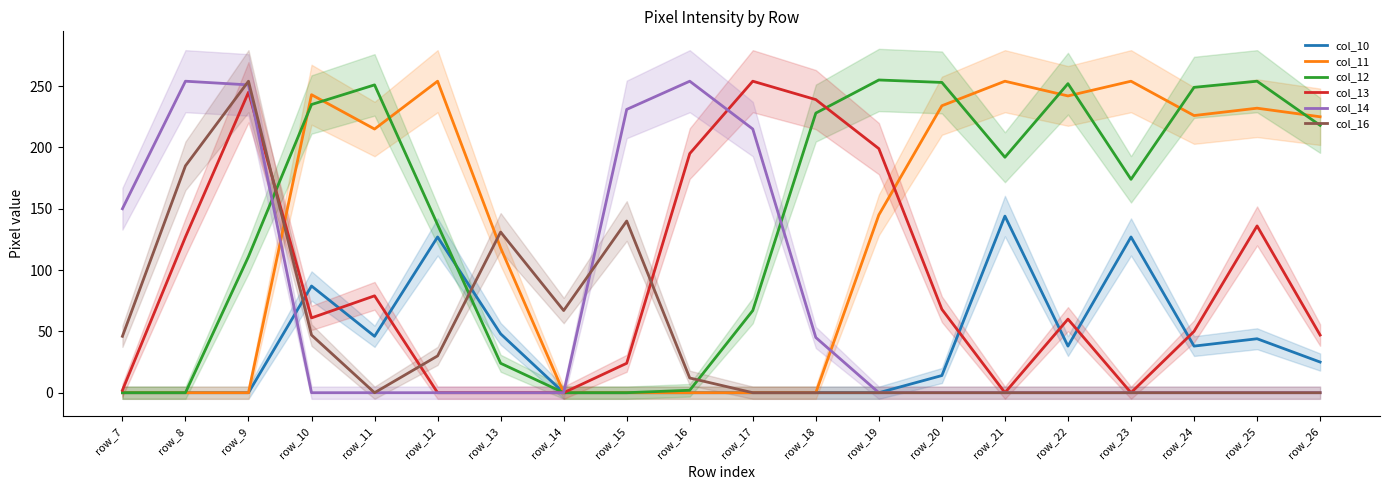

What is the difference between the highest and lowest values at row_22?

252